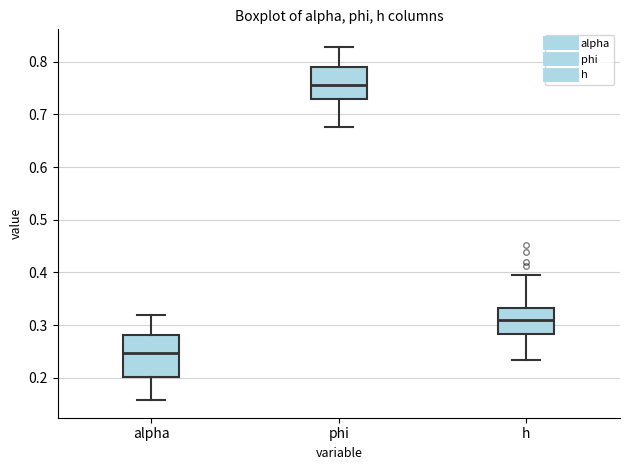

Reading left to right, transcribe this box plot: for each box, give where its median line is, the range the box spans, and where its two whiskers end, as read against the y-axis. The values are not printed on the chart, so give them approximately, as read against the axis.

alpha: median 0.25, box 0.20 to 0.28, whiskers 0.16 to 0.32
phi: median 0.76, box 0.73 to 0.79, whiskers 0.68 to 0.83
h: median 0.31, box 0.28 to 0.33, whiskers 0.23 to 0.39